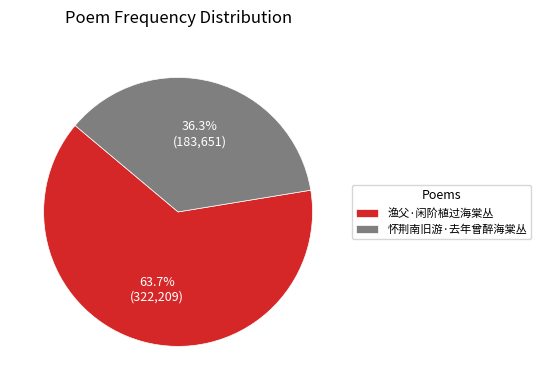

Approximately how many times larger is the value at 怀荆南旧游·去年曾醉海棠丛 compared to 渔父·闲阶植过海棠丛?

0.6